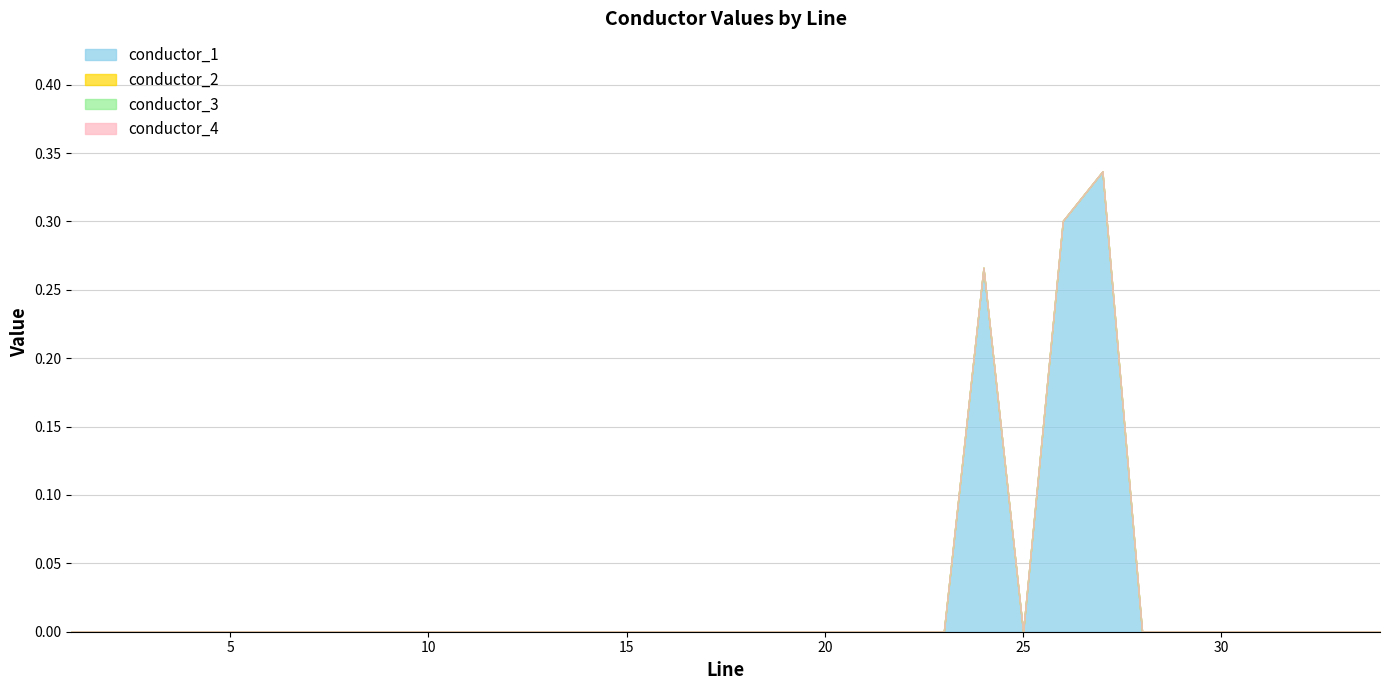

Where is the first local minimum for conductor_1?

25.0